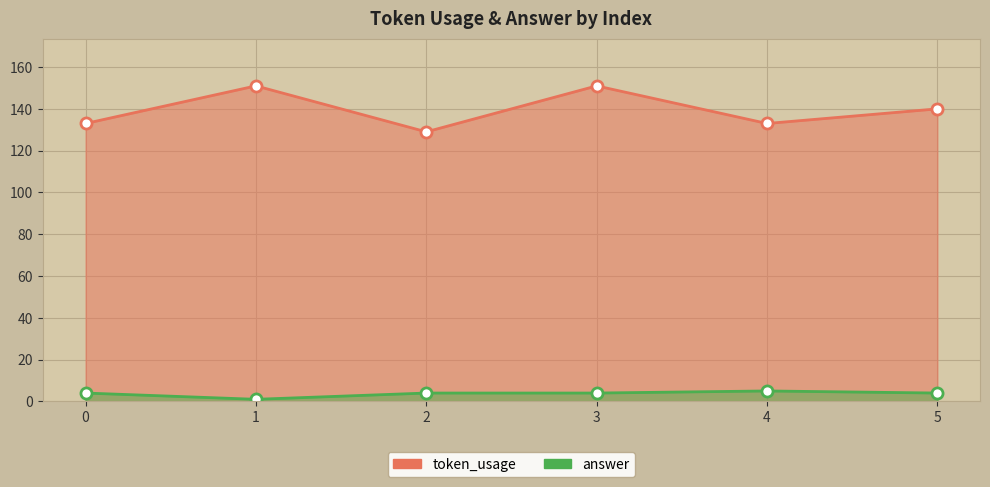

What is the value of the answer point at the 6th from the left?

4